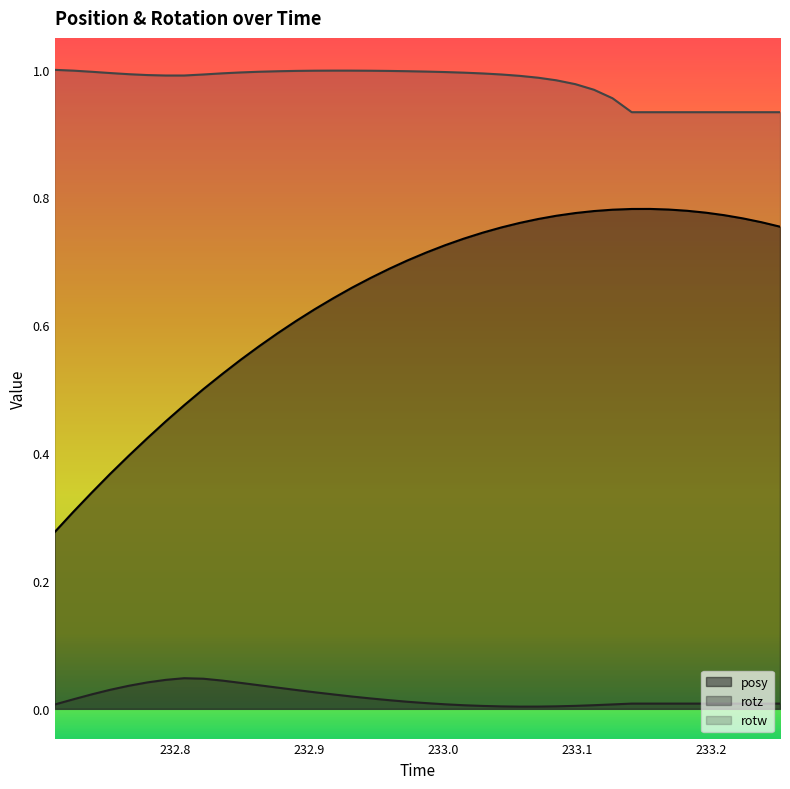

Rank the series by their average value, from highest to lowest.

rotw, posy, rotz